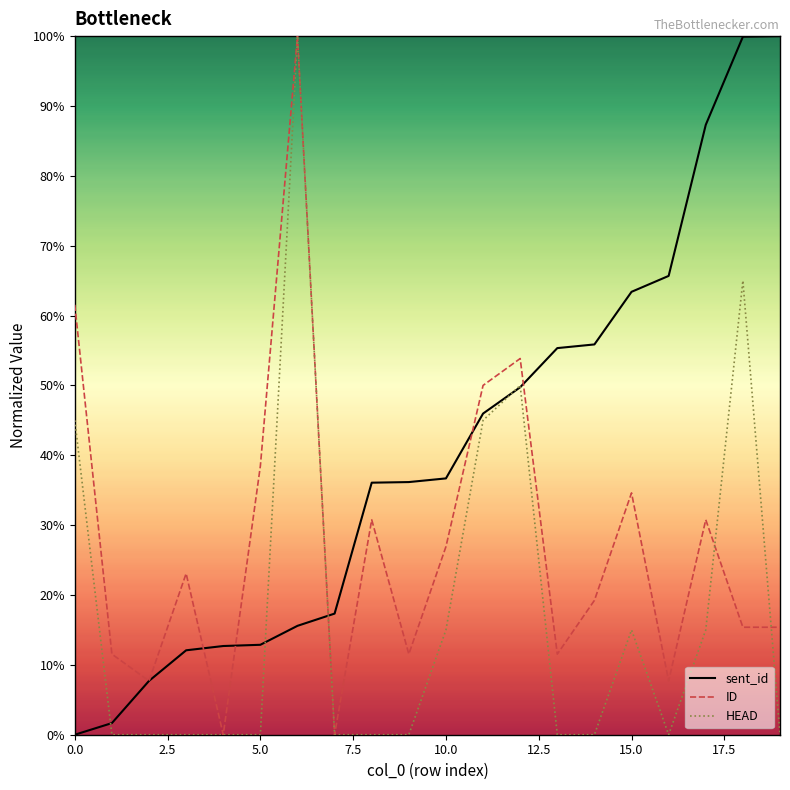

Rank the series by their average value, from highest to lowest.

sent_id, ID, HEAD